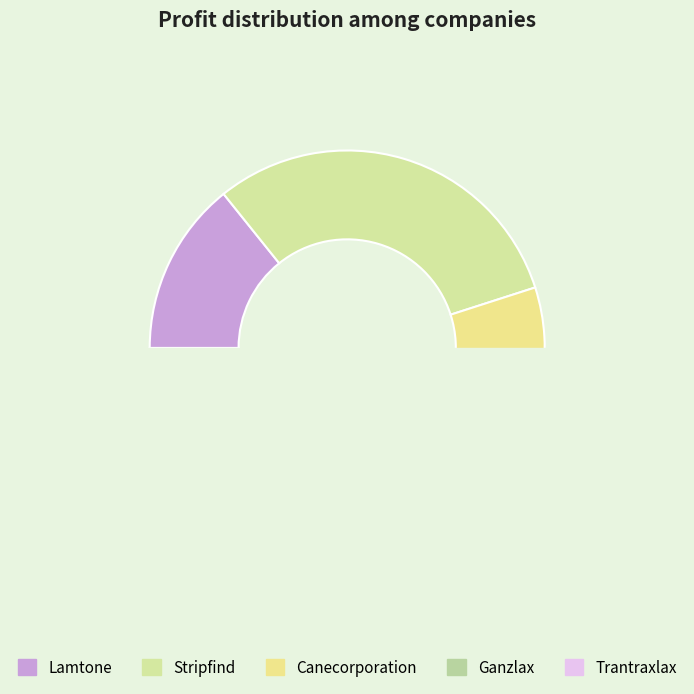

Is the sum of Lamtone and Trantraxlax greater than half?

No